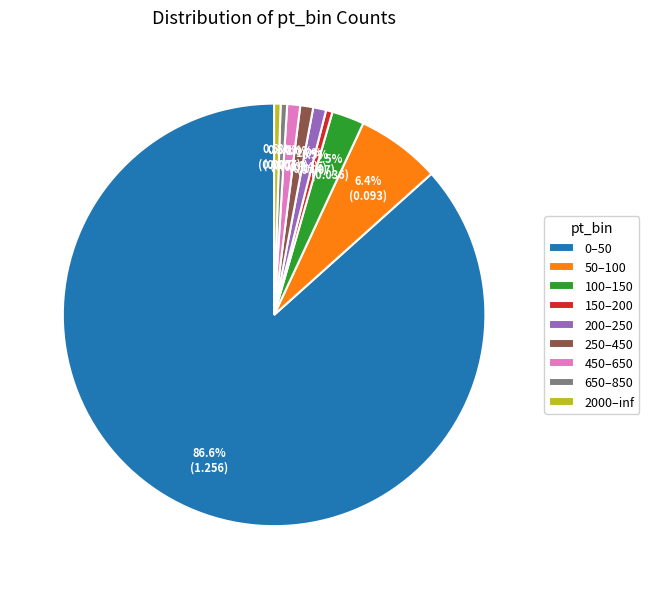

To the nearest percent, what percentage of the pie is 50–100?

6%